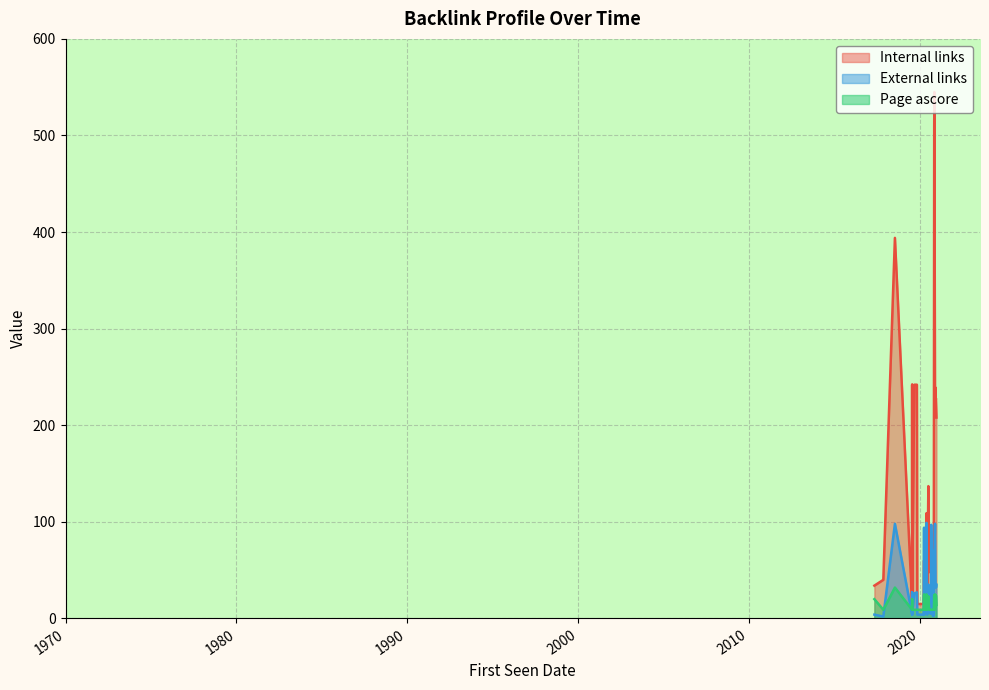

True or false: Internal links and Page ascore cross at least once.

False